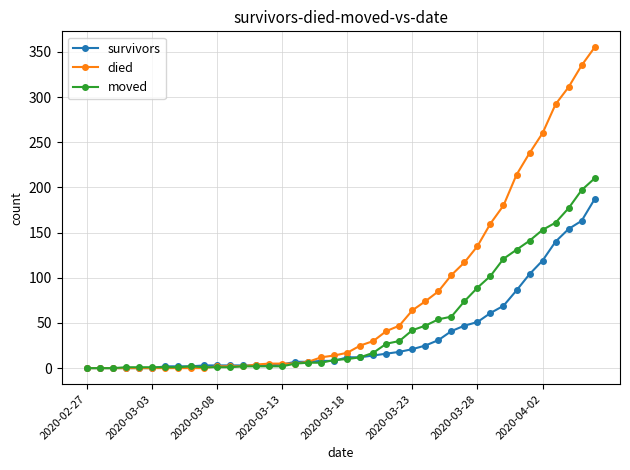

Which series has the widest spread of values?

died